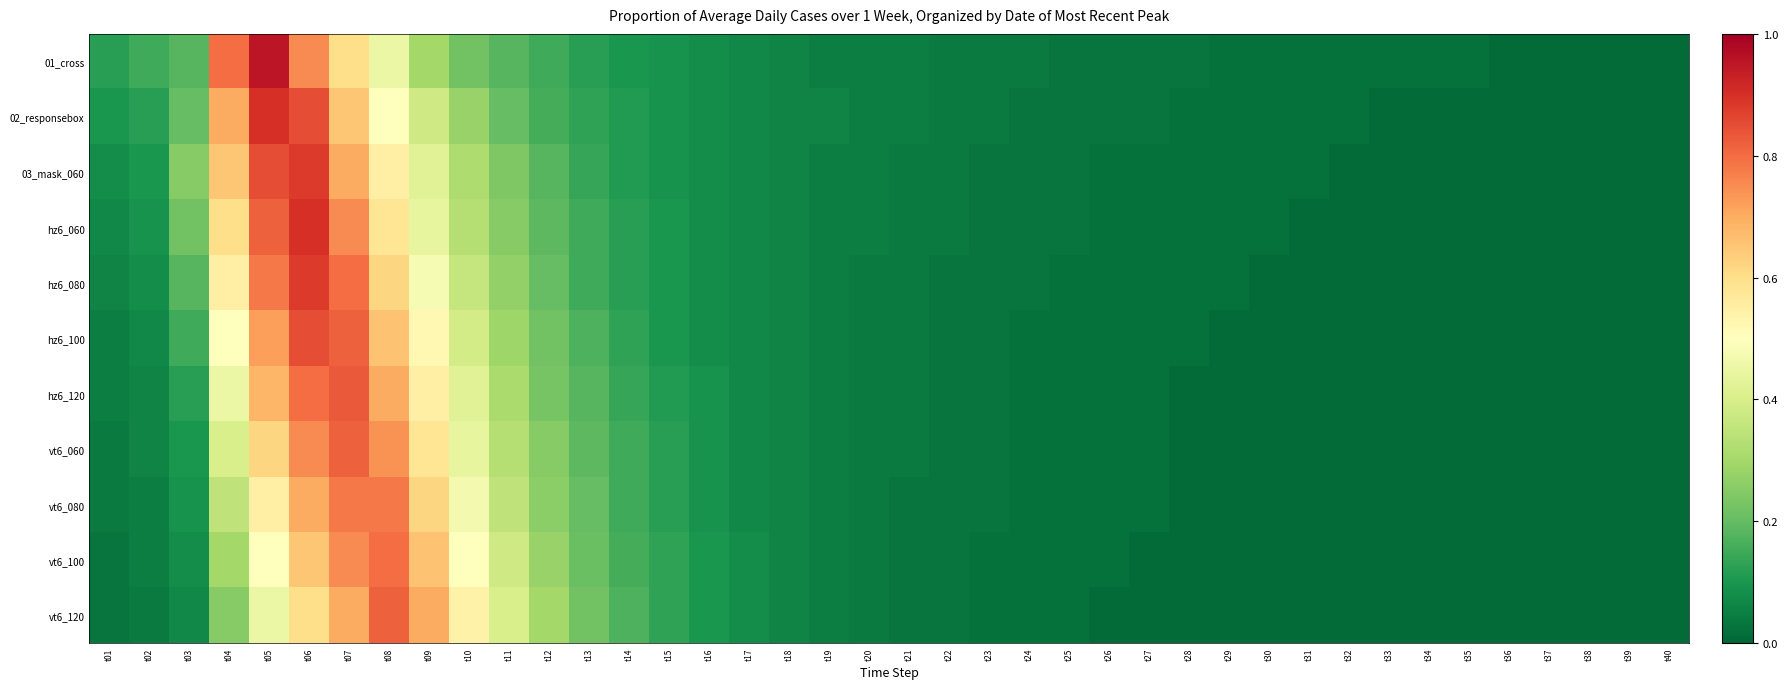

At how many categories does at least one series exceed 0?

40